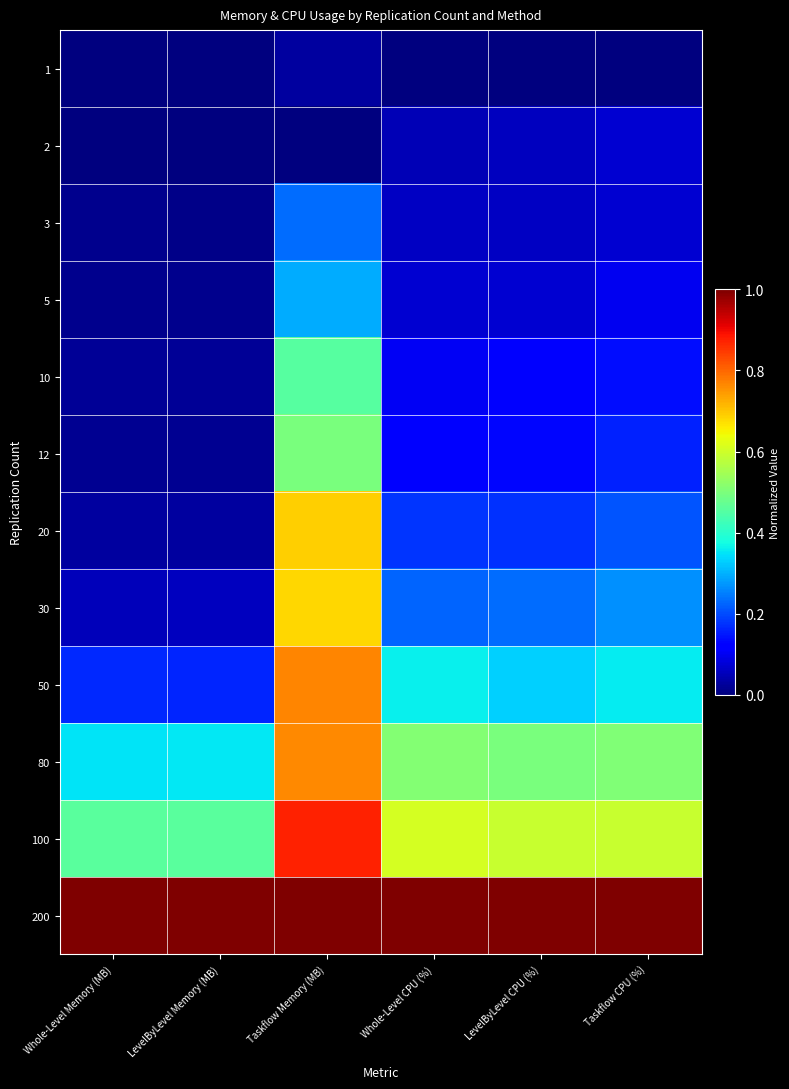

Between Taskflow Memory (MB) and Taskflow CPU (%), which is larger?

Taskflow Memory (MB)